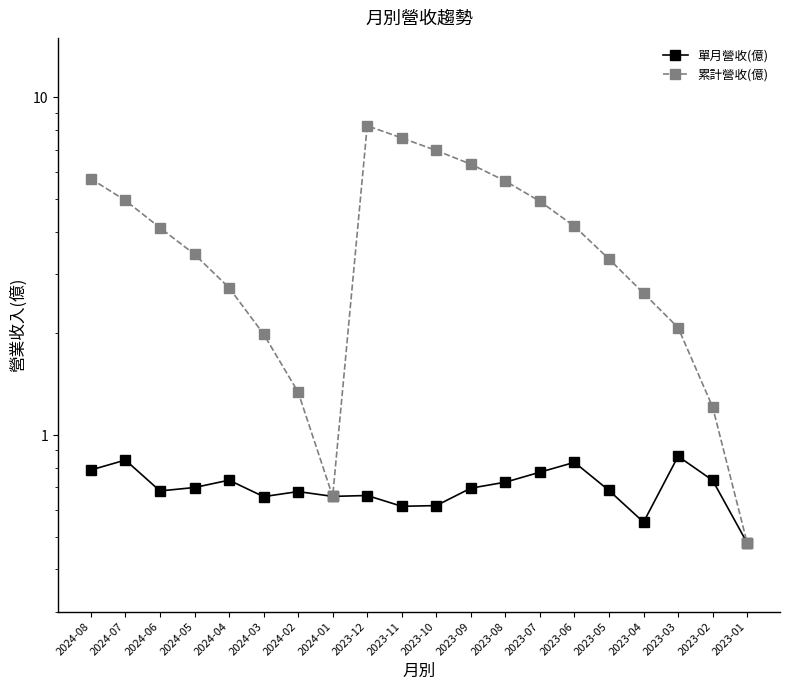

Between 2024-01 and 2023-10, which series saw the biggest shift?

累計營收(億)